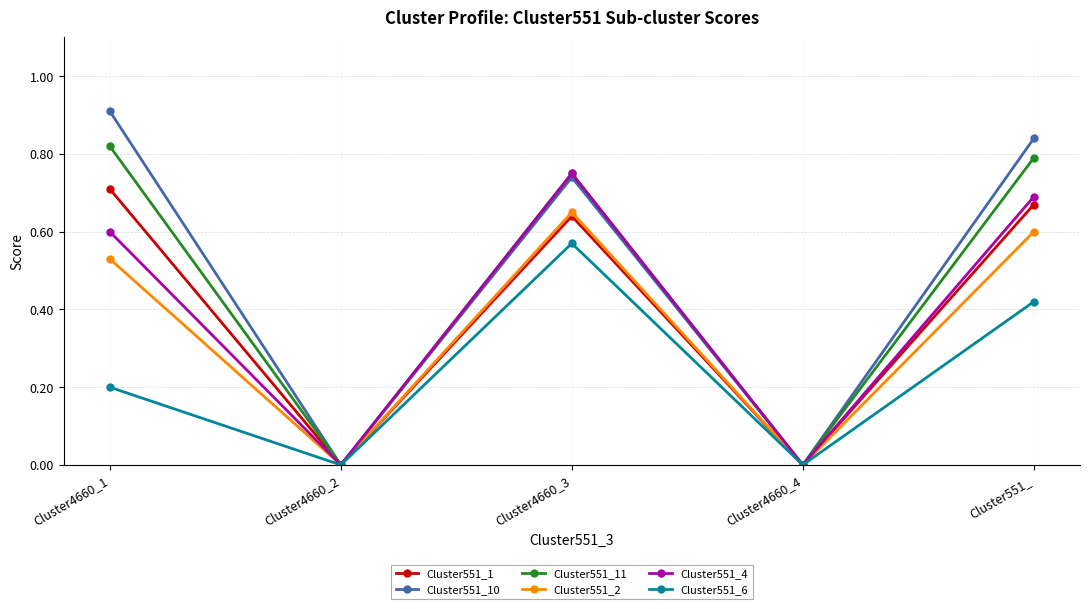

What is the maximum value shown in the chart?

0.9